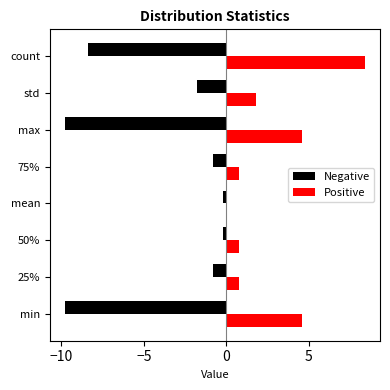

Is the value of Positive at 50% greater than the value of Negative at 50%?

Yes